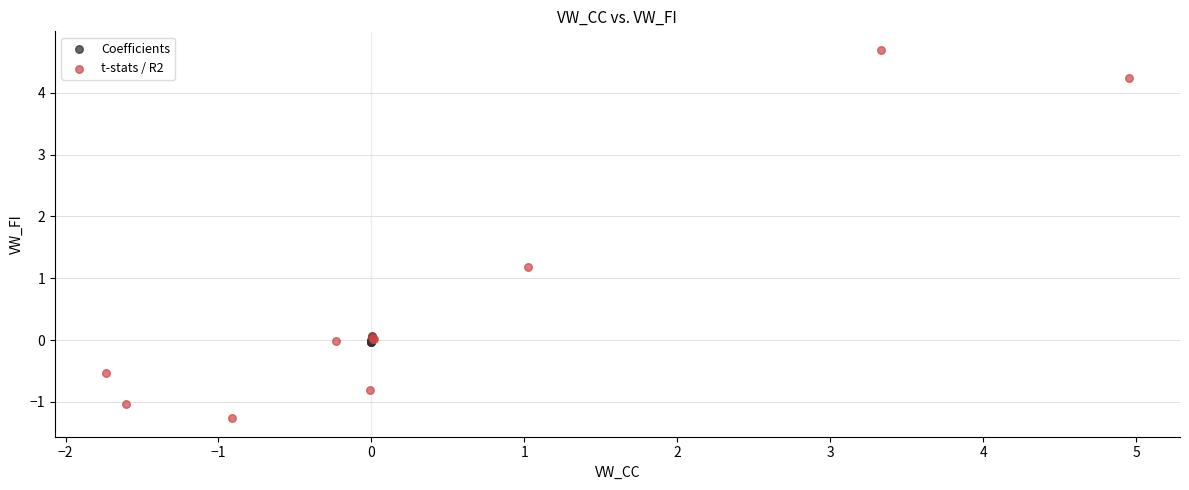

Which series contains the highest Y value?

t-stats / R2